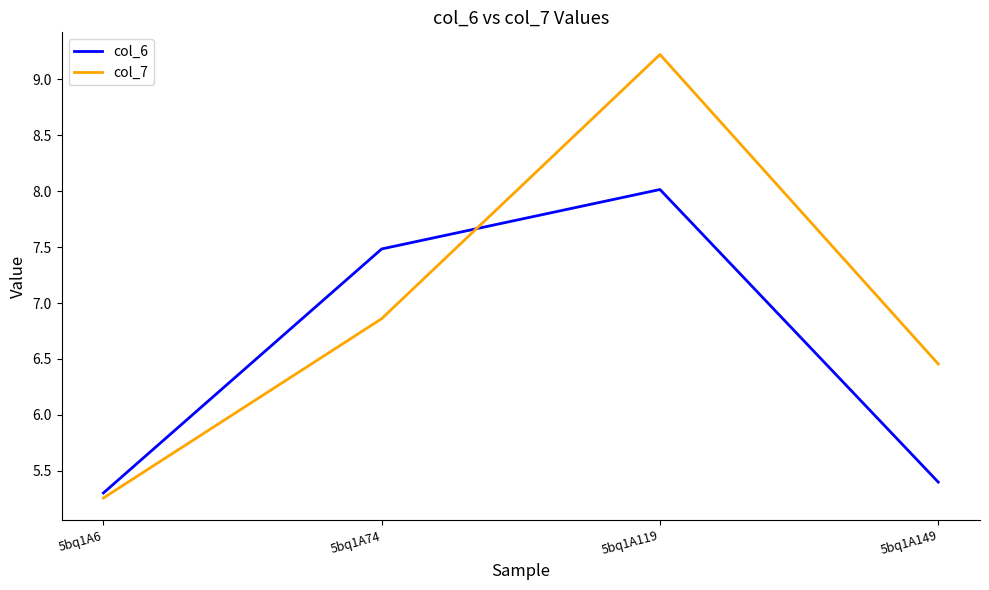

List the labels in order of col_7 value, smallest first.

5bq1A6, 5bq1A149, 5bq1A74, 5bq1A119